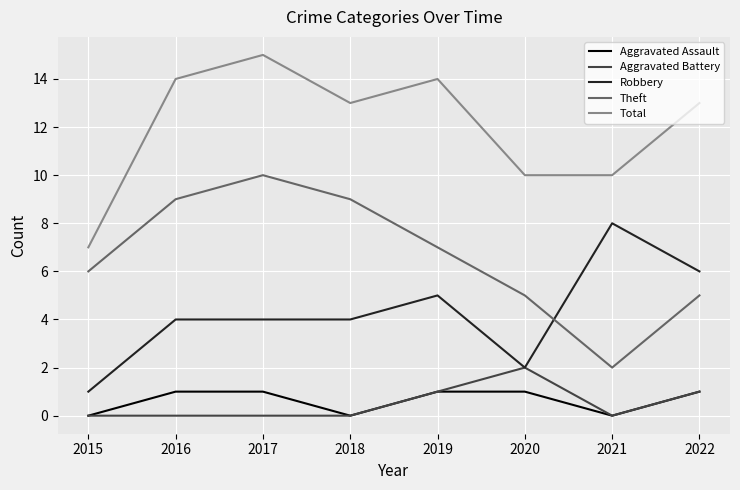

What is the highest value of the Total series?

15